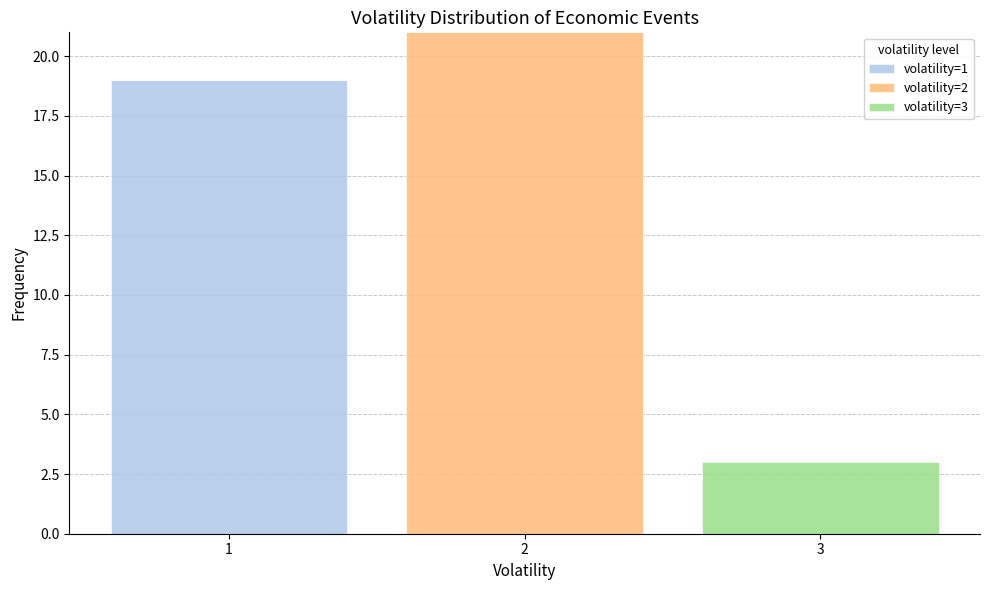

Reading right to left, transcribe the values for volatility=1.

3=0	2=0	1=19